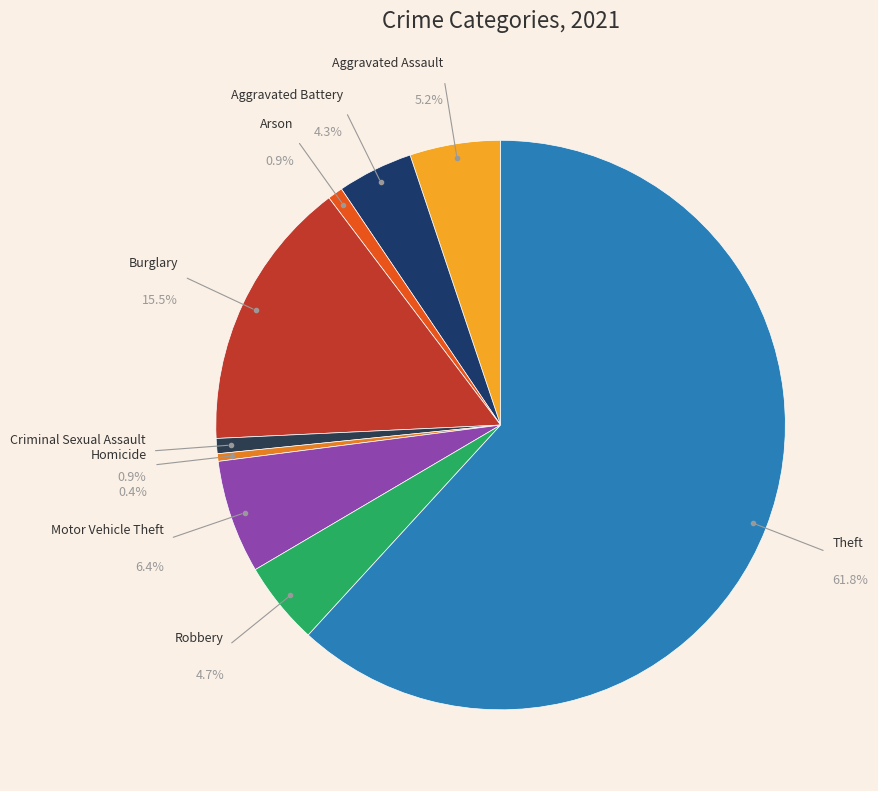

How many slices are in this pie chart?

9